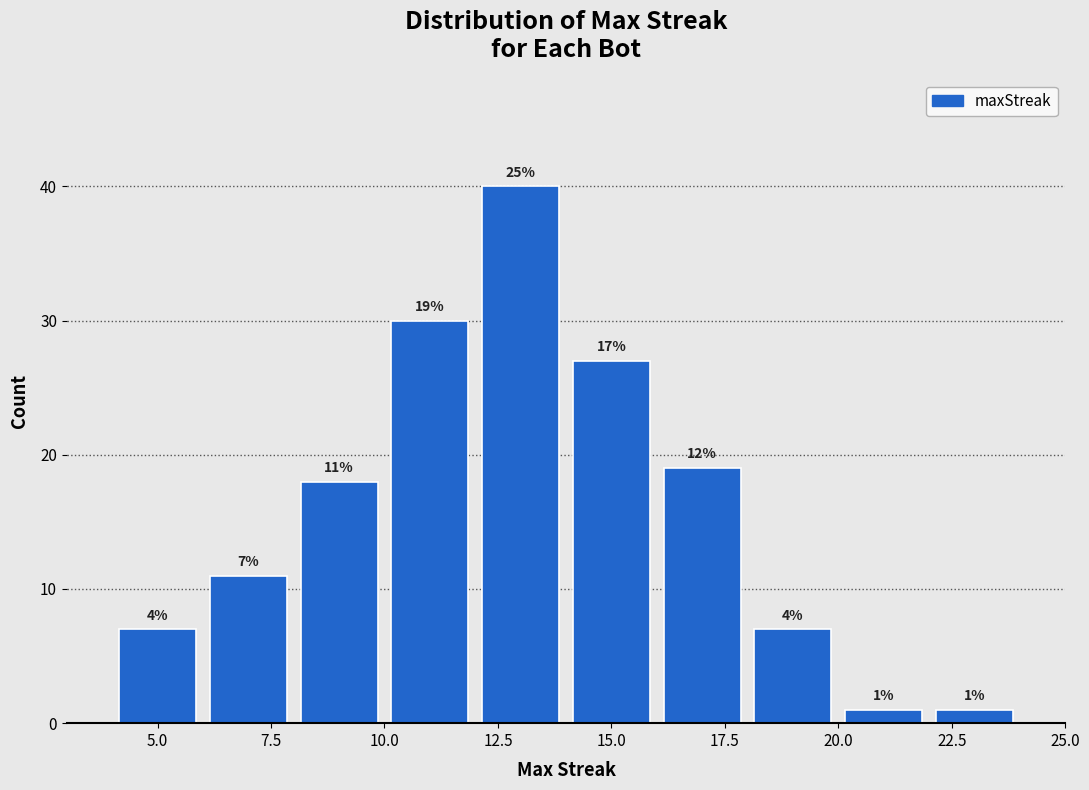

Over which range of the x-axis is the bar tallest?

12 to 14